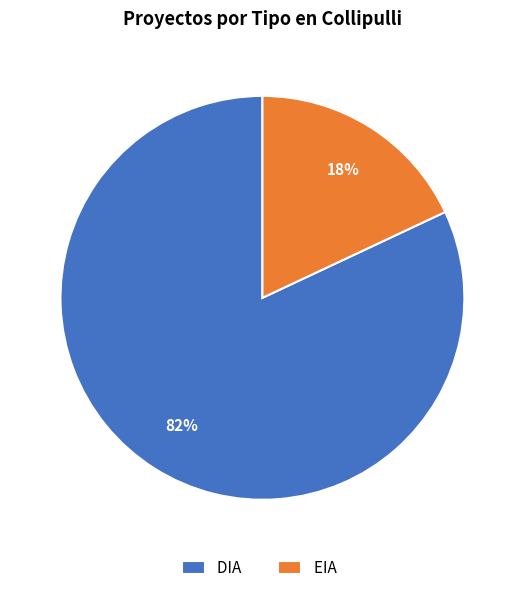

What is the largest slice in the pie chart?

DIA